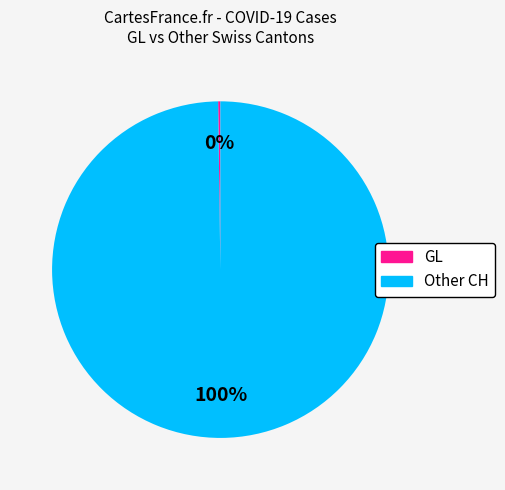

Is there a majority slice in this chart?

Yes